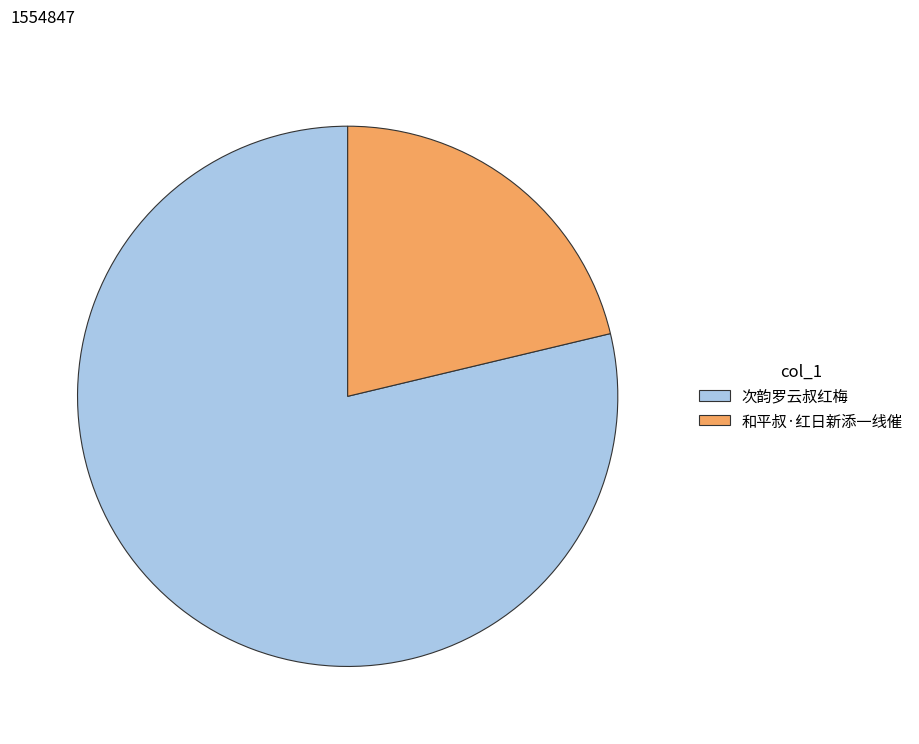

How many segments does this pie chart have?

2